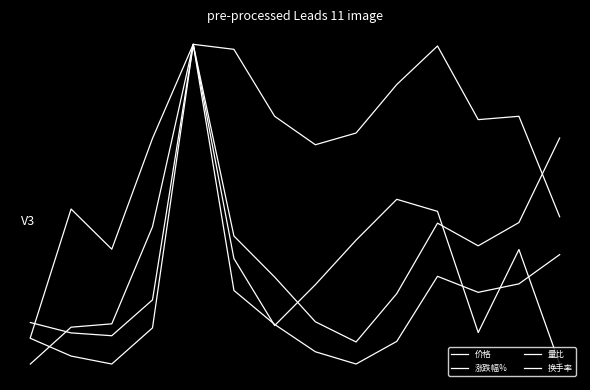

True or false: 涨跌幅% has more than 0 interior local peaks.

True